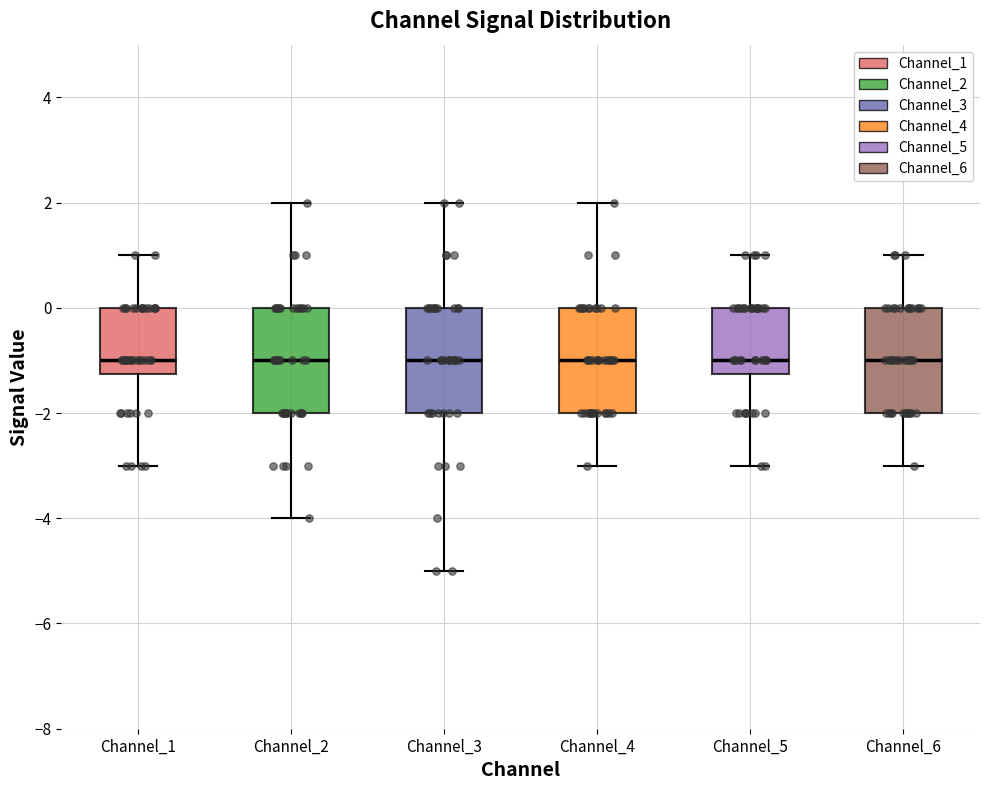

Reading left to right, read every box against the y-axis: the position of its median line, the range the box covers, and the ends of its whiskers. The values are not printed on the chart, so give them approximately, as read against the axis.

Channel_1: median -1.0, box -1.2 to 0.0, whiskers -3.0 to 1.0
Channel_2: median -1.0, box -2.0 to 0.0, whiskers -4.0 to 2.0
Channel_3: median -1.0, box -2.0 to 0.0, whiskers -5.0 to 2.0
Channel_4: median -1.0, box -2.0 to 0.0, whiskers -3.0 to 2.0
Channel_5: median -1.0, box -1.2 to 0.0, whiskers -3.0 to 1.0
Channel_6: median -1.0, box -2.0 to 0.0, whiskers -3.0 to 1.0